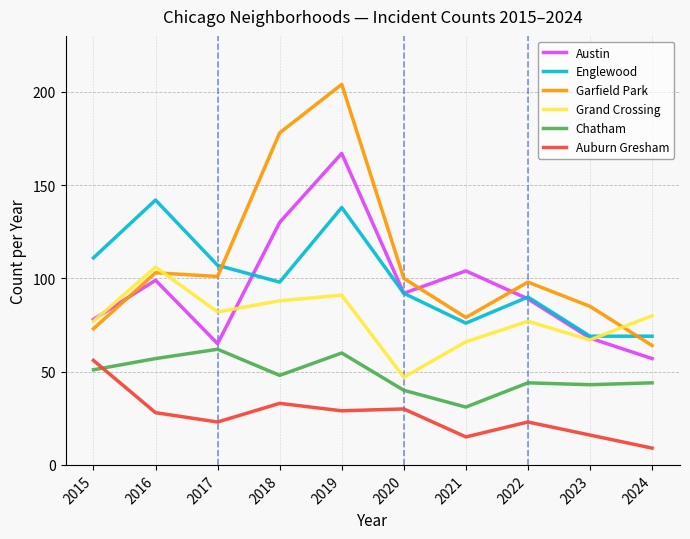

At how many categories does at least one series exceed 148?

2